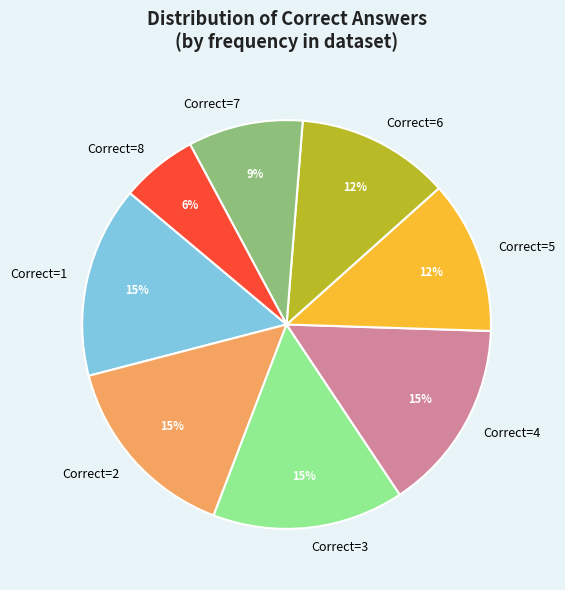

Combined, do Correct=4 and Correct=8 account for over 50%?

No